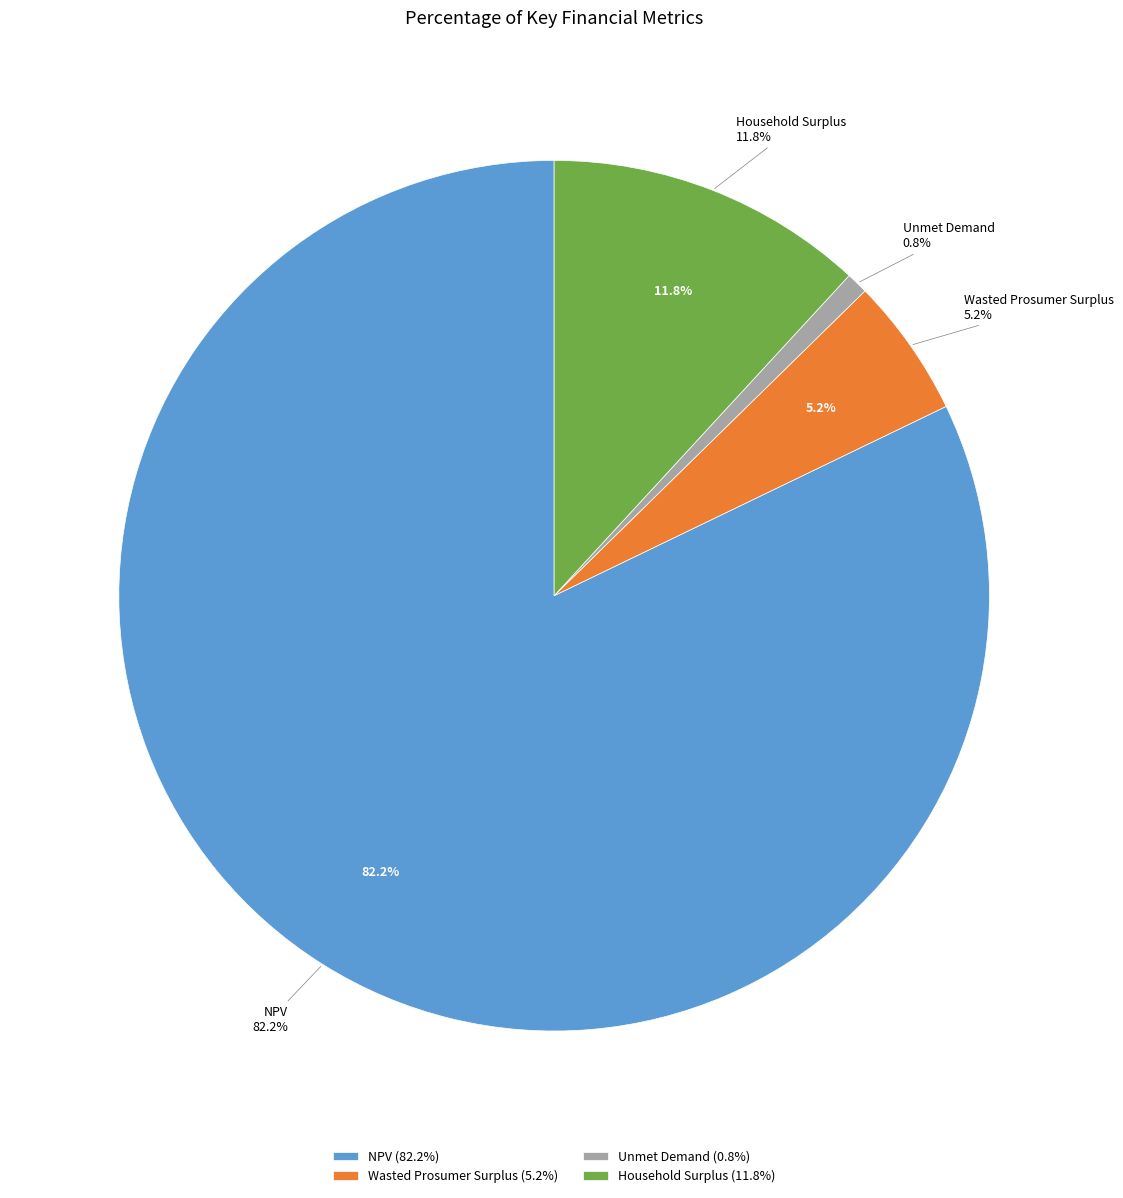

Combined, do NPV and Wasted Prosumer Surplus account for over 50%?

Yes